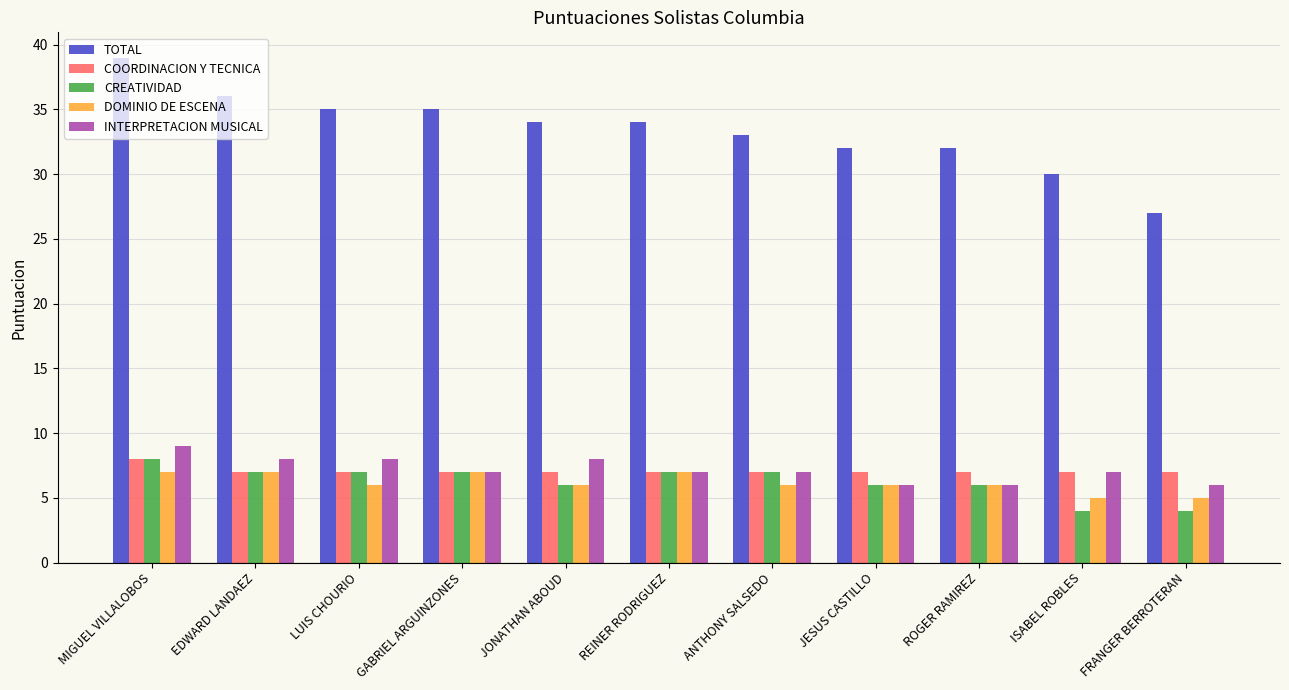

The value of INTERPRETACION MUSICAL at REINER RODRIGUEZ is 1. True or false?

False